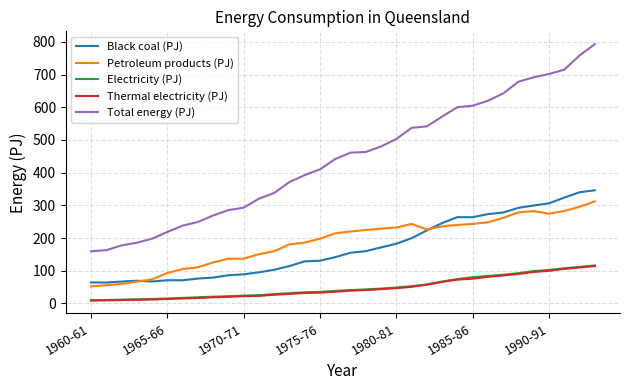

True or false: Total energy (PJ) has more than 2 interior local peaks.

False